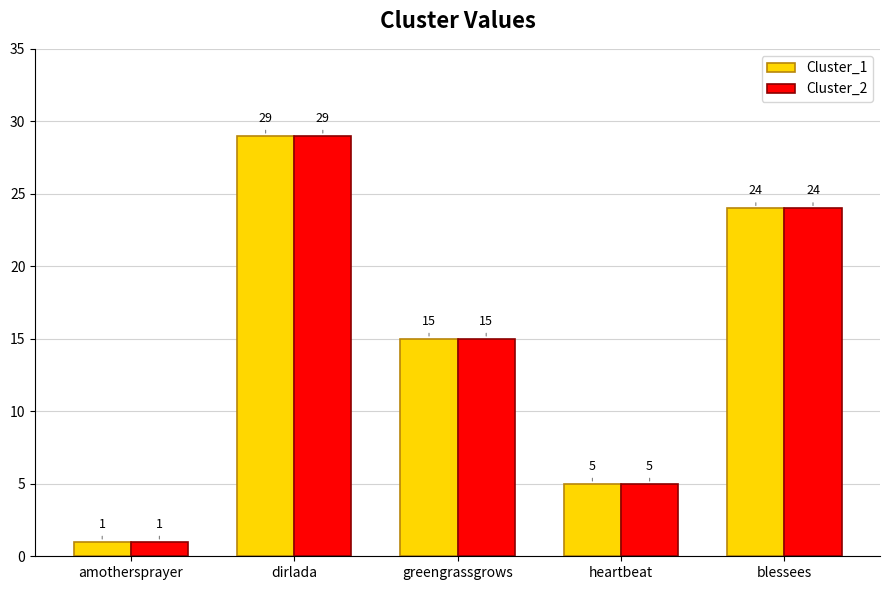

What is the sum of all Cluster_1 values?

74